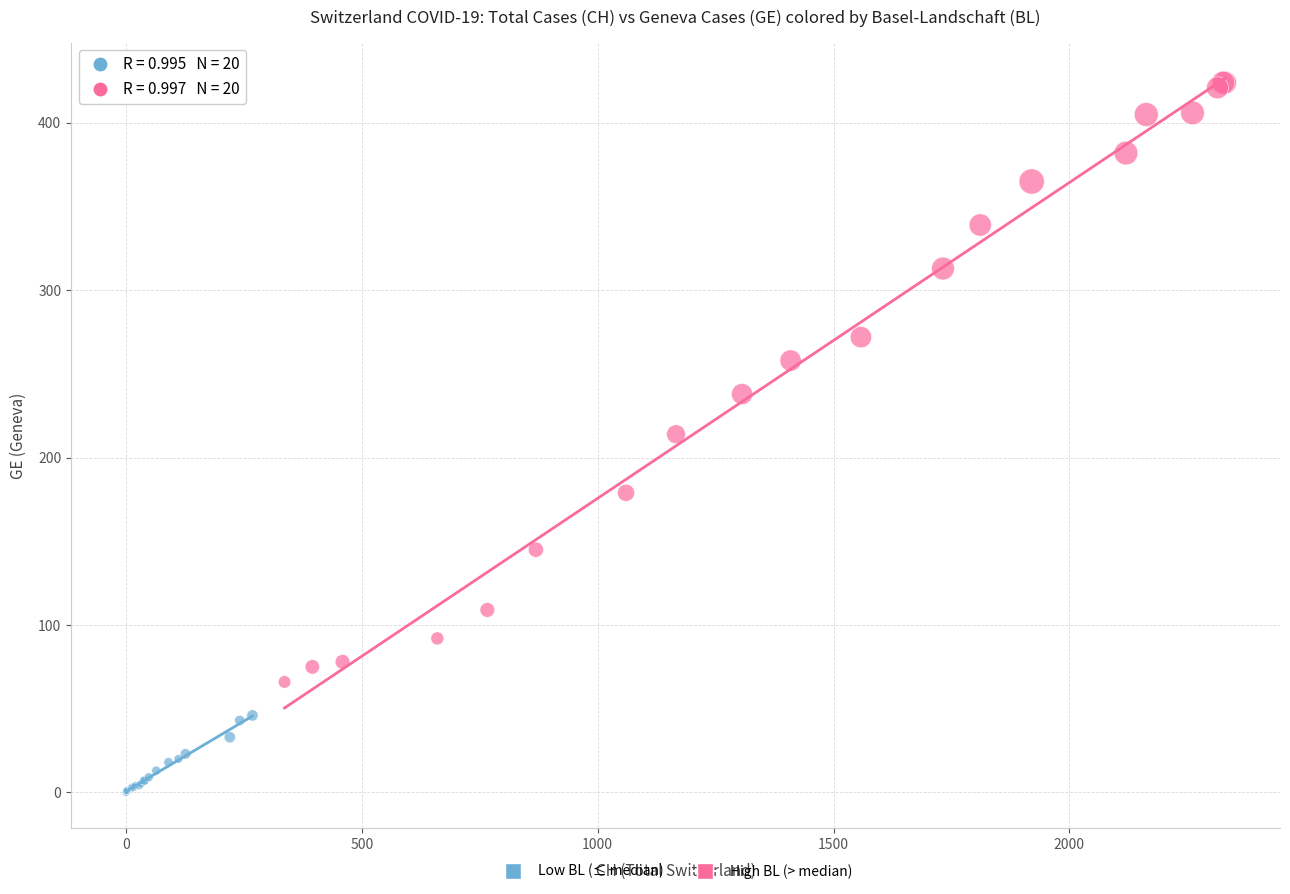

Which series contains the lowest Y value?

Low BL (≤ median)